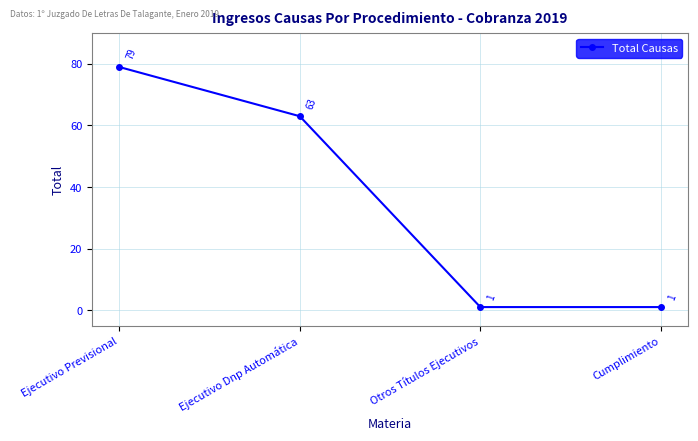

What is the label of the 3rd point from the left?

Otros Títulos Ejecutivos